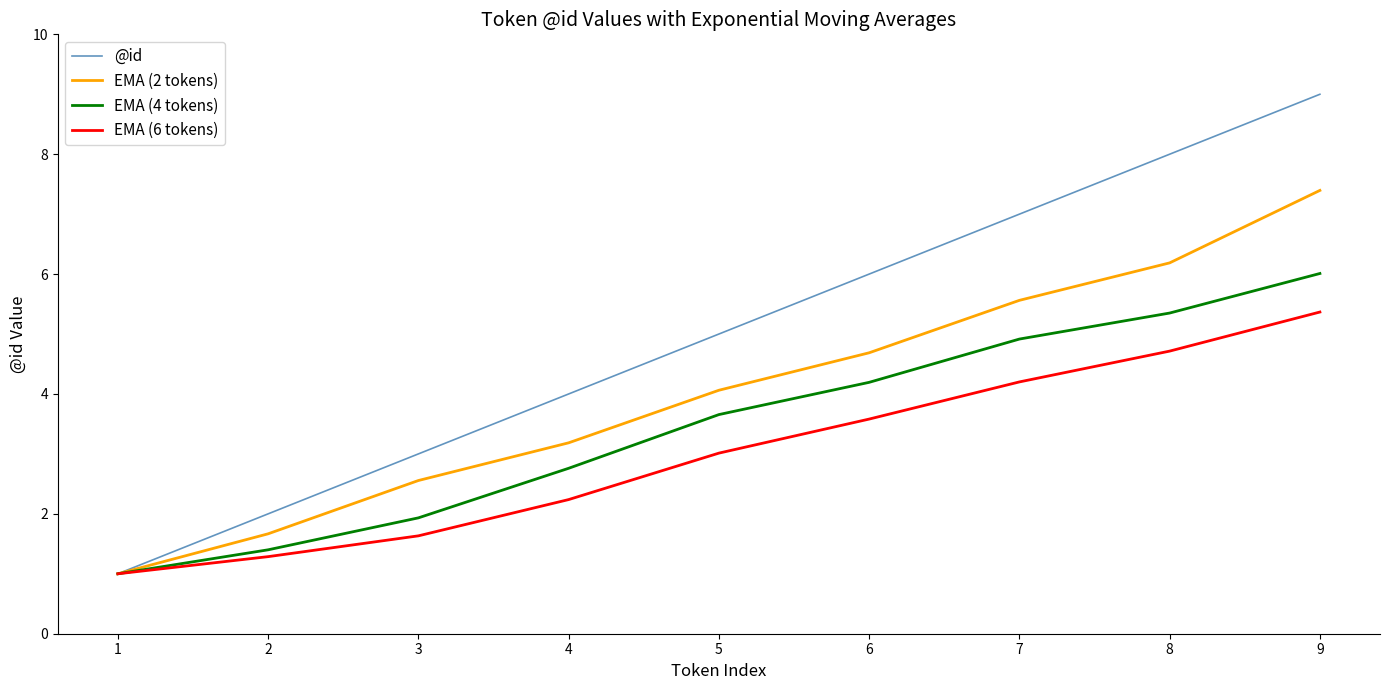

Does the chart have visible grid lines?

No